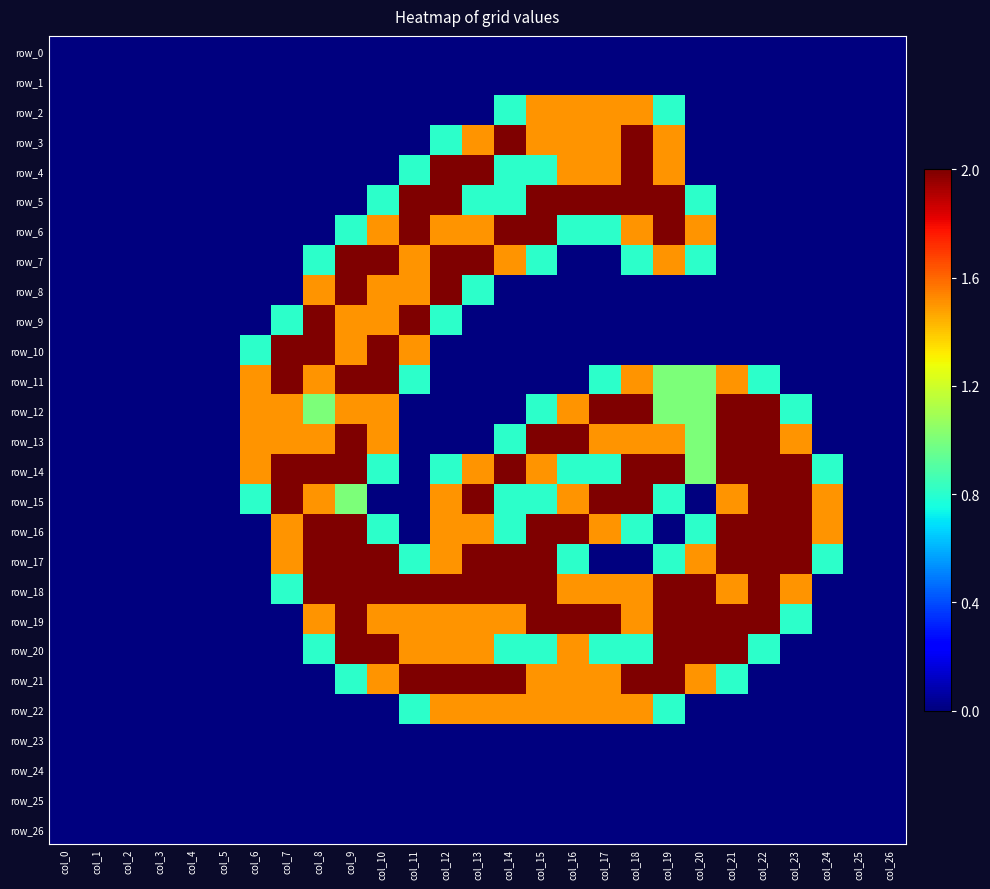

What is the difference between the second highest and minimum values in the row_16 series?

2.0